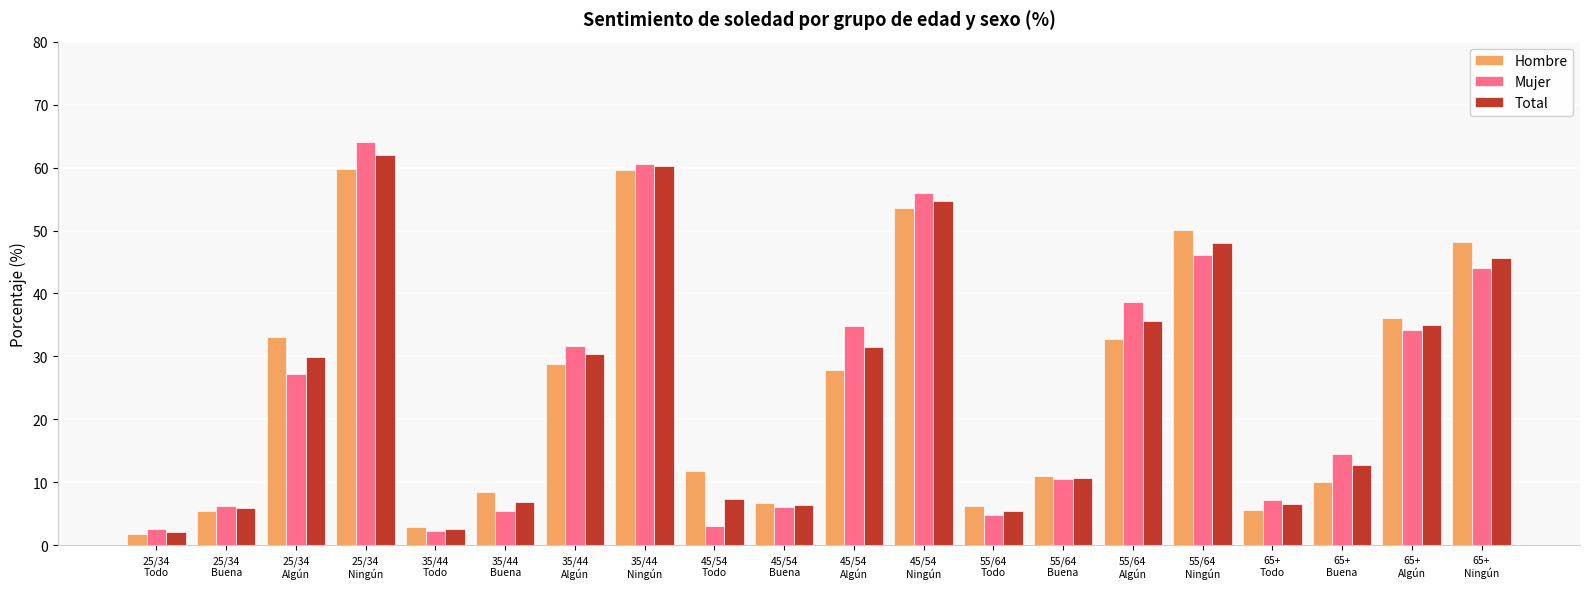

What is the maximum value for Mujer?

64.0